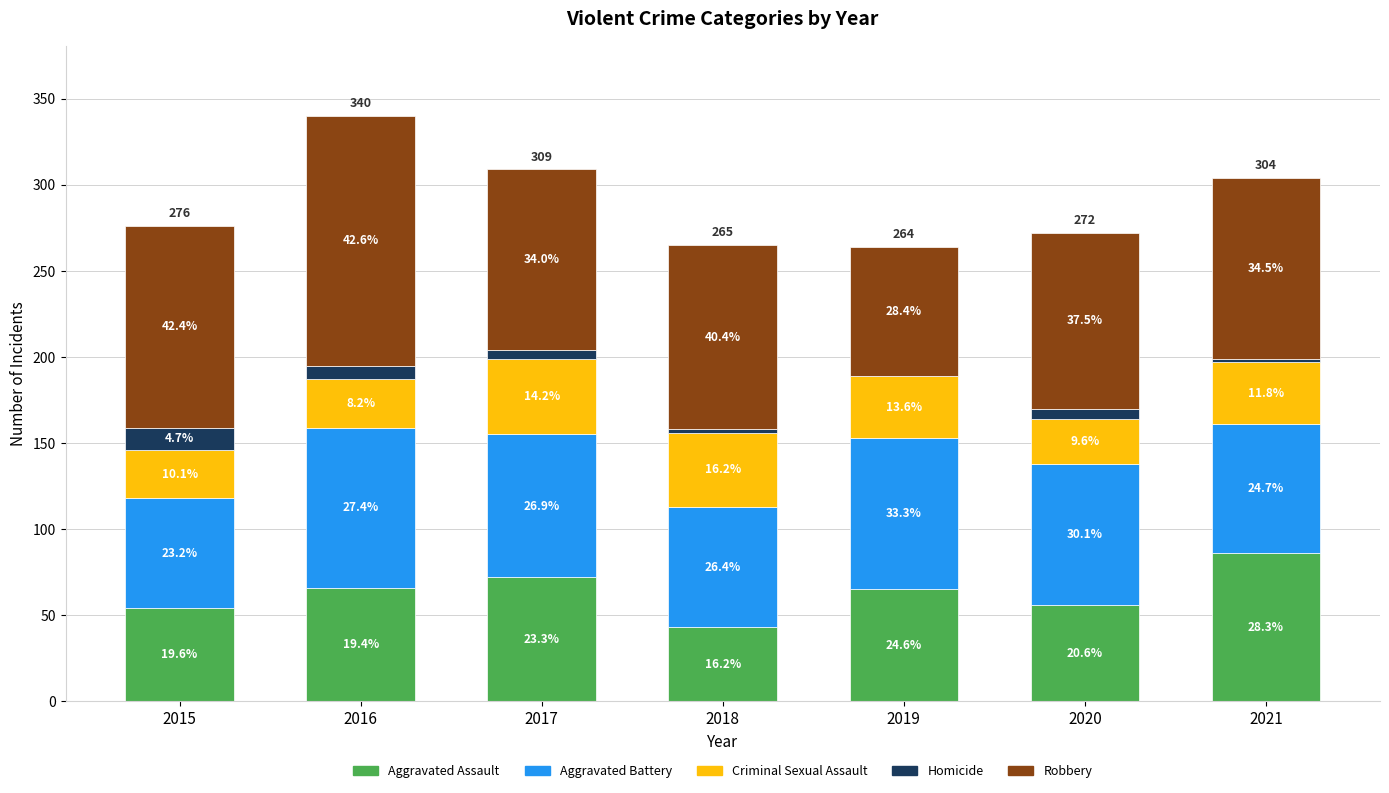

List the labels in order of Robbery value, smallest first.

2019, 2020, 2017, 2021, 2018, 2015, 2016